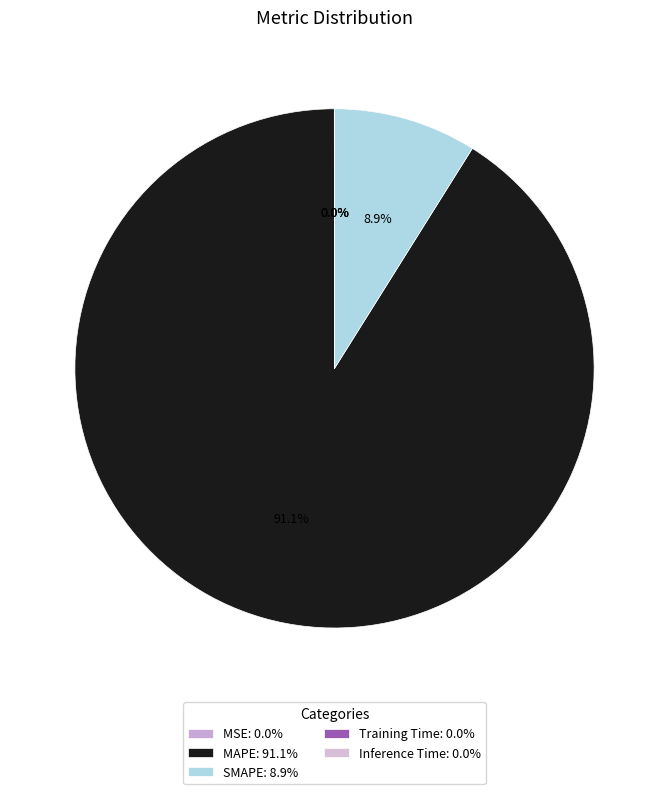

To the nearest percent, what is the average slice percentage?

20%